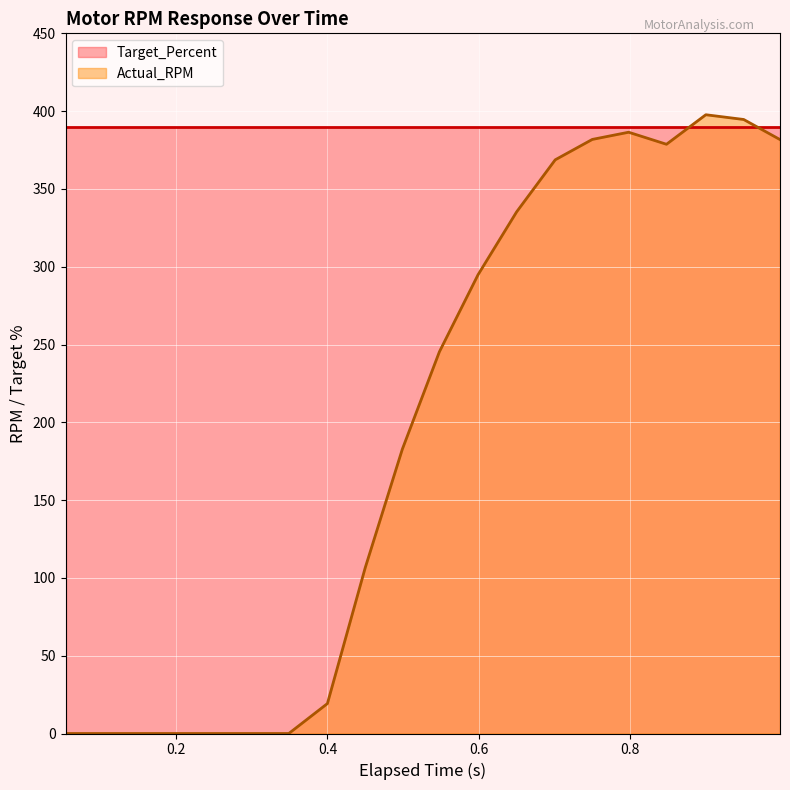

Count the number of categories in the chart.

20